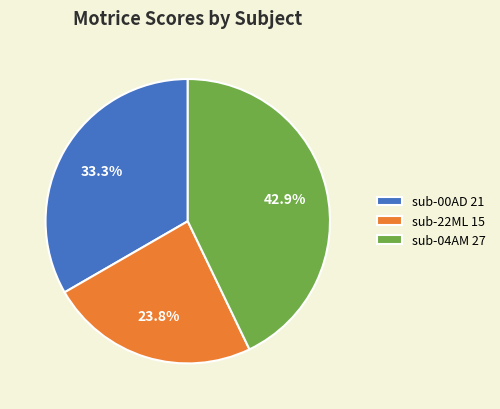

Rank the categories by value from highest to lowest.

sub-04AM, sub-00AD, sub-22ML